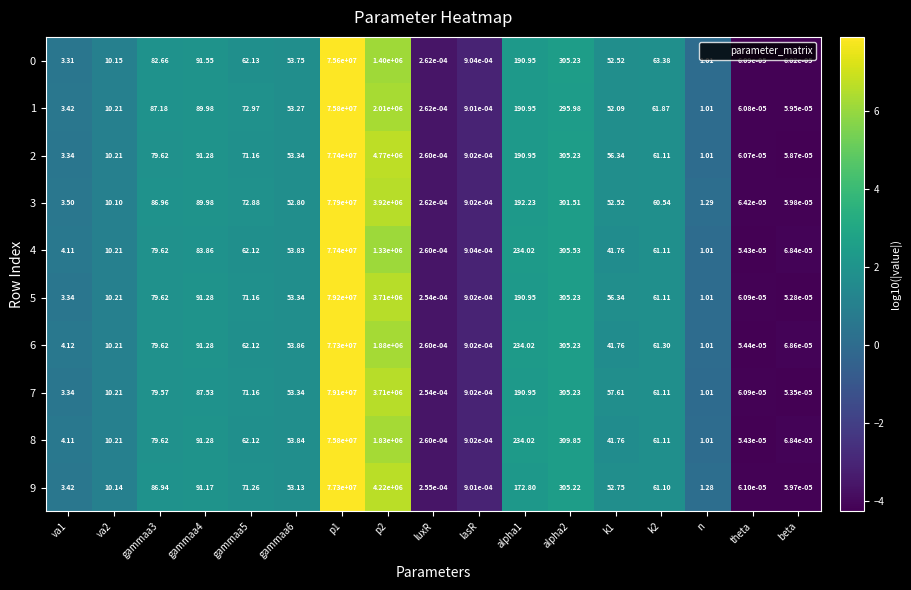

How many categories are shown in the chart?

17